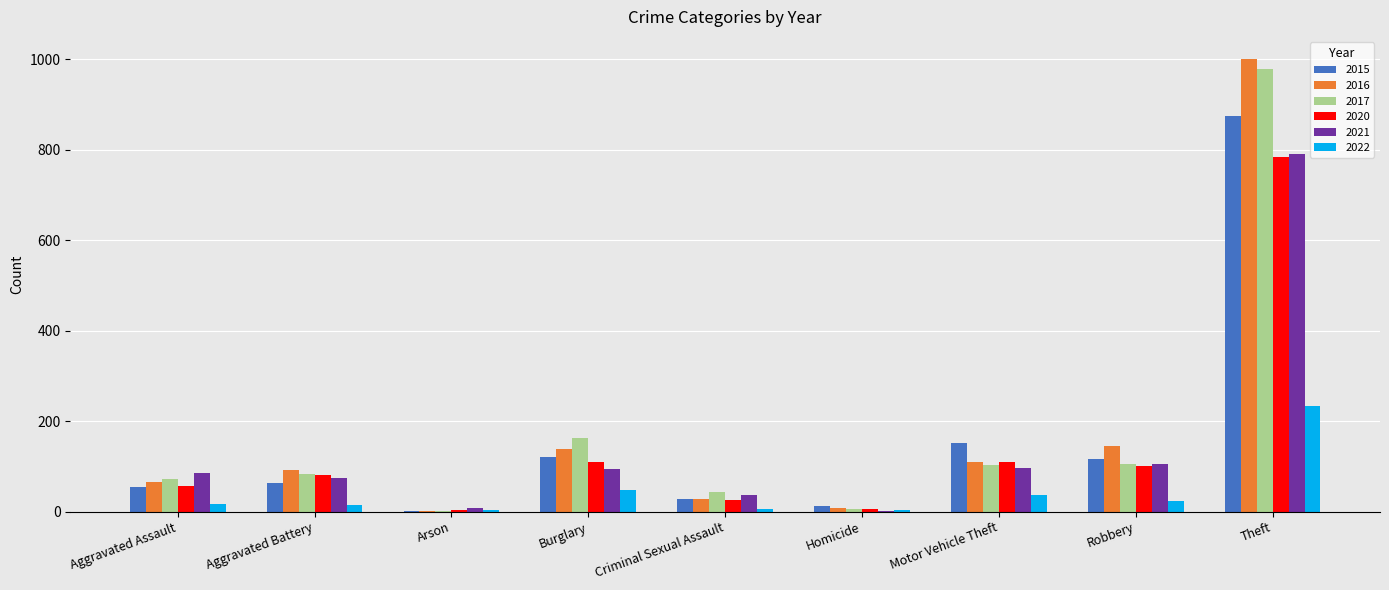

How many groups of bars are there?

9